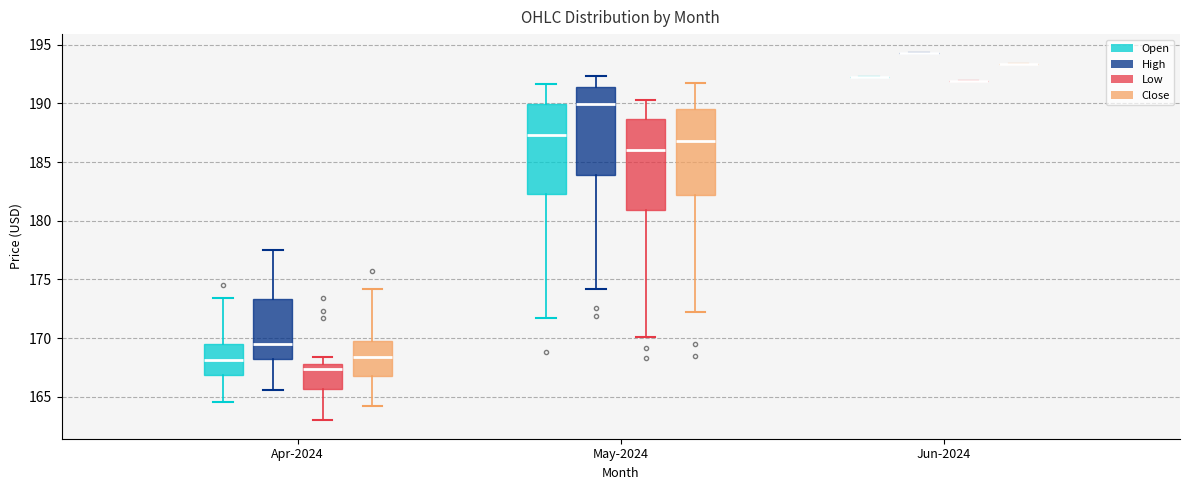

Reading left to right, transcribe this box plot: for each box, give where its median line is, the range the box spans, and where its two whiskers end, as read against the y-axis. The values are not printed on the chart, so give them approximately, as read against the axis.

Apr-2024 (Open): median 168.0, box 167.0 to 169.5, whiskers 164.5 to 173.5
Apr-2024 (High): median 169.5, box 168.0 to 173.5, whiskers 165.5 to 177.5
Apr-2024 (Low): median 167.5, box 165.5 to 168.0, whiskers 163.0 to 168.5
Apr-2024 (Close): median 168.5, box 167.0 to 170.0, whiskers 164.0 to 174.0
May-2024 (Open): median 187.5, box 182.5 to 190.0, whiskers 171.5 to 191.5
May-2024 (High): median 190.0, box 184.0 to 191.5, whiskers 174.0 to 192.5
May-2024 (Low): median 186.0, box 181.0 to 188.5, whiskers 170.0 to 190.5
May-2024 (Close): median 187.0, box 182.0 to 189.5, whiskers 172.0 to 191.5
Jun-2024 (Open): box collapsed to a line at 192.5, whiskers 192.5 to 192.5
Jun-2024 (High): box collapsed to a line at 194.5, whiskers 194.5 to 194.5
Jun-2024 (Low): box collapsed to a line at 192.0, whiskers 192.0 to 192.0
Jun-2024 (Close): box collapsed to a line at 193.5, whiskers 193.5 to 193.5